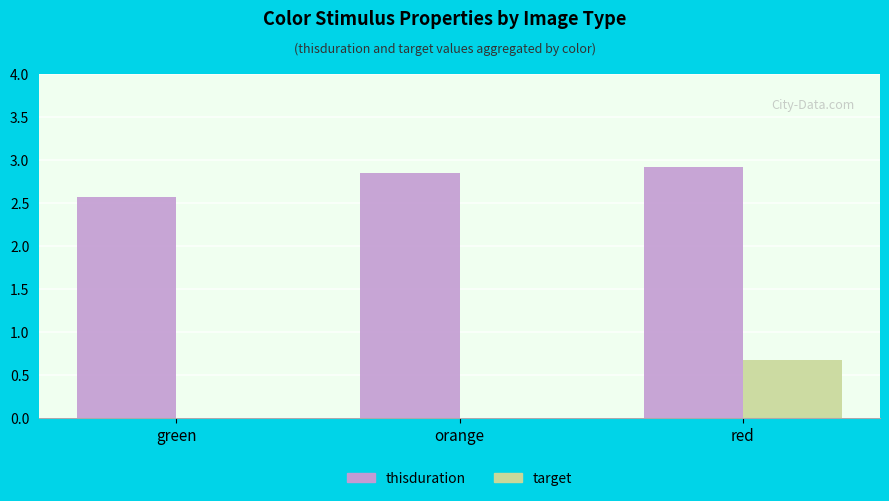

True or false: thisduration has a value of 2.9 at orange.

True